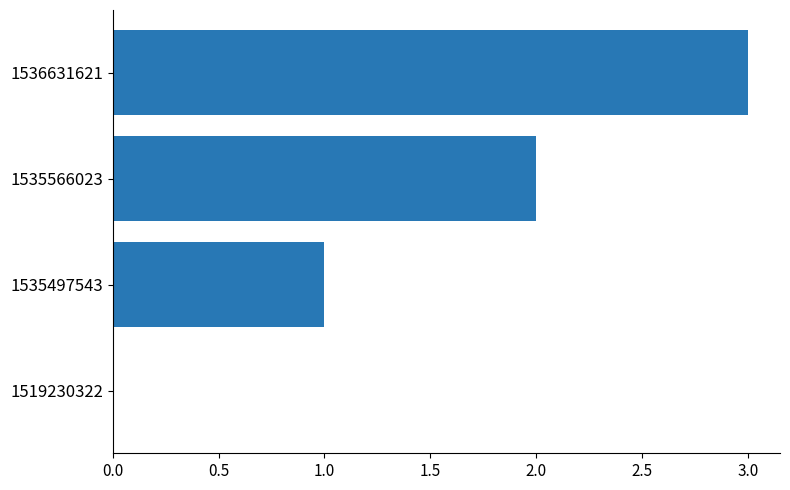

What is the sum of the values at 1535497543 and 1536631621?

4